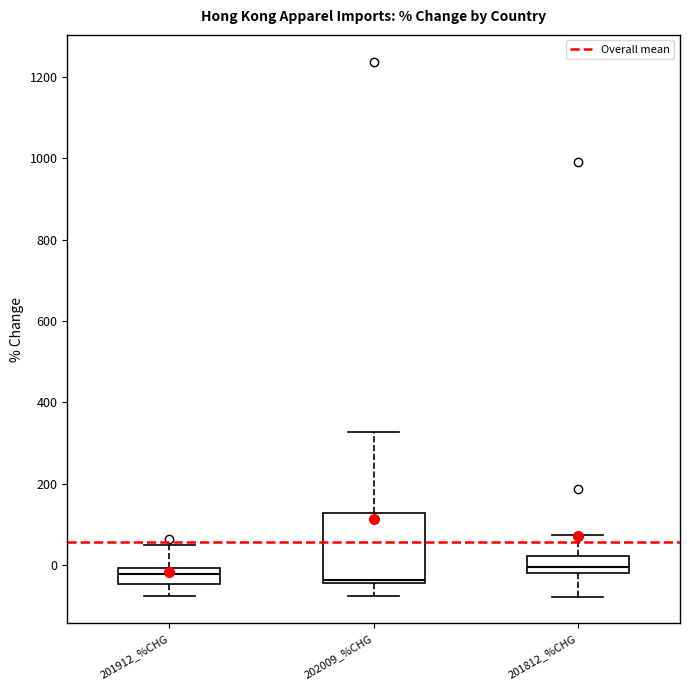

Reading left to right, read every box against the y-axis: the position of its median line, the range the box covers, and the ends of its whiskers. The values are not printed on the chart, so give them approximately, as read against the axis.

201912_%CHG: median -20, box -40 to 0, whiskers -80 to 40
202009_%CHG: median -40 (just above the box's lower edge), box -40 to 120, whiskers -80 to 320
201812_%CHG: median 0, box -20 to 20, whiskers -80 to 80